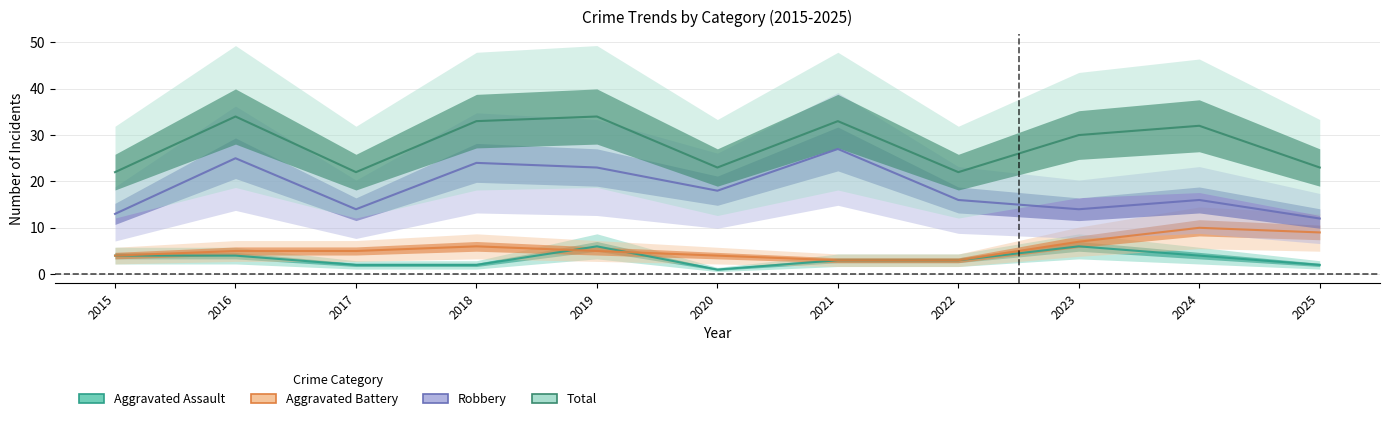

What is the difference between the maximum and minimum values in the Robbery series?

15